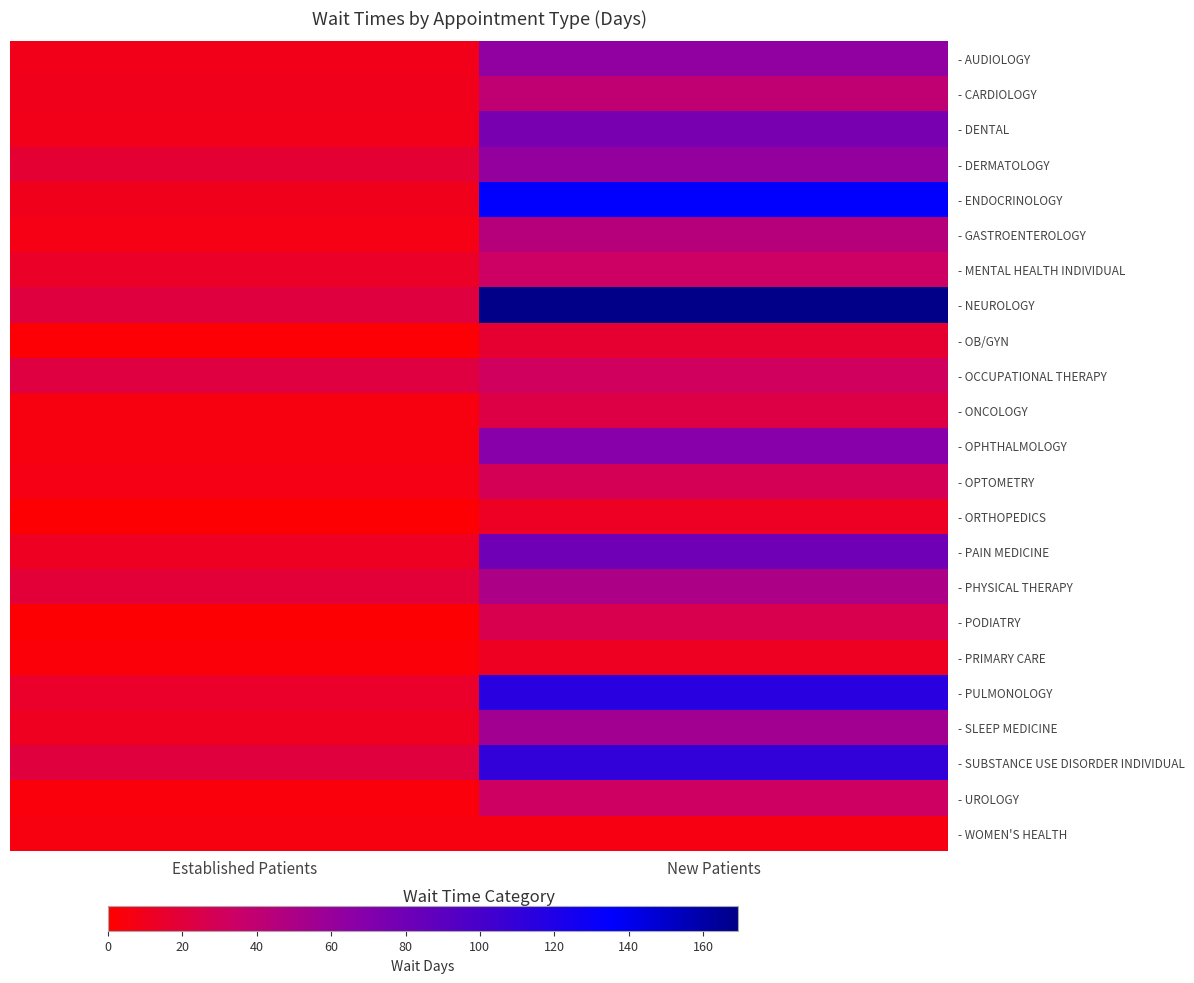

Which label corresponds to the smallest value in the chart?

Established Patients